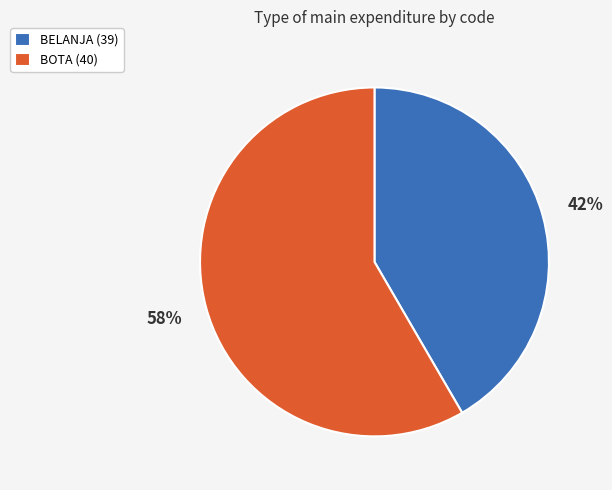

What percentage is the BELANJA (39) slice, to the nearest percent?

42%